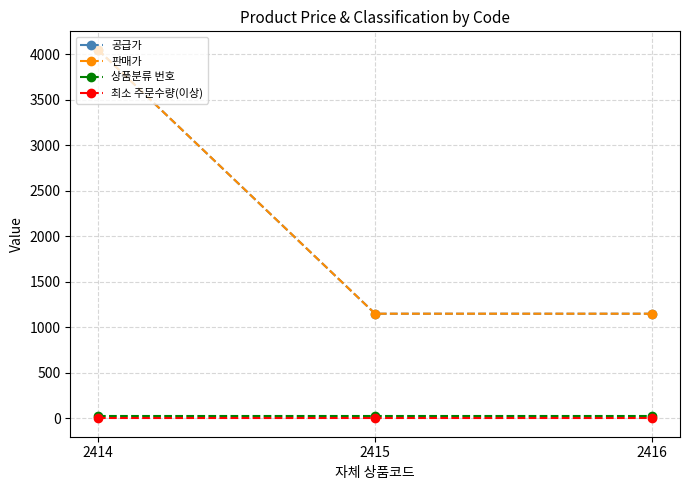

Which series has the widest spread of values?

공급가